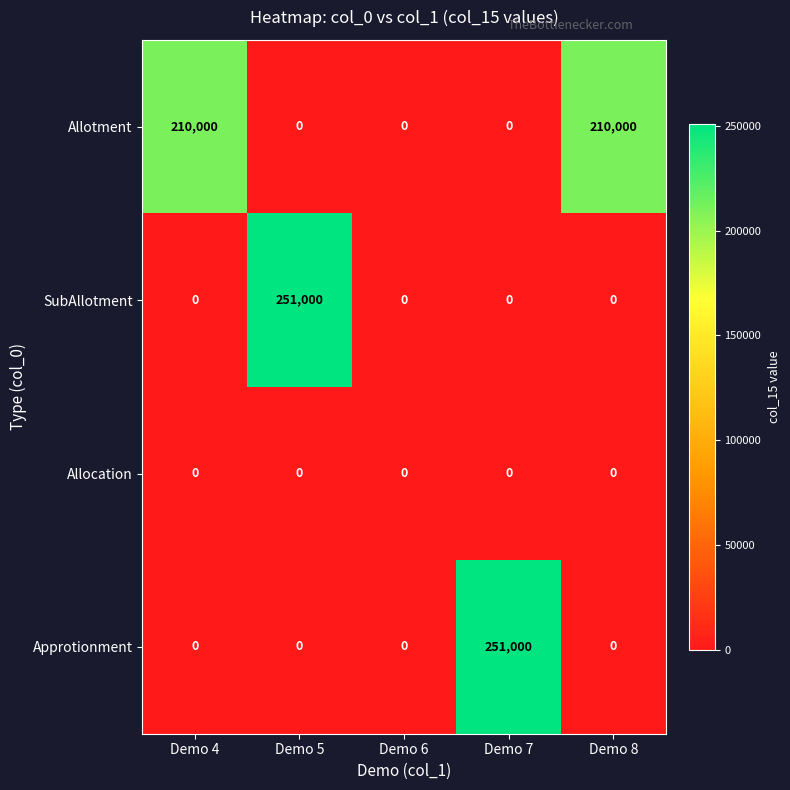

Between Demo 6 and Demo 7, which series saw the biggest shift?

Approtionment